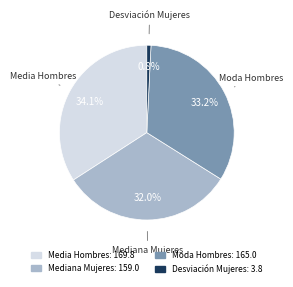

Is it true that Mediana Mujeres is 21% of the pie?

False